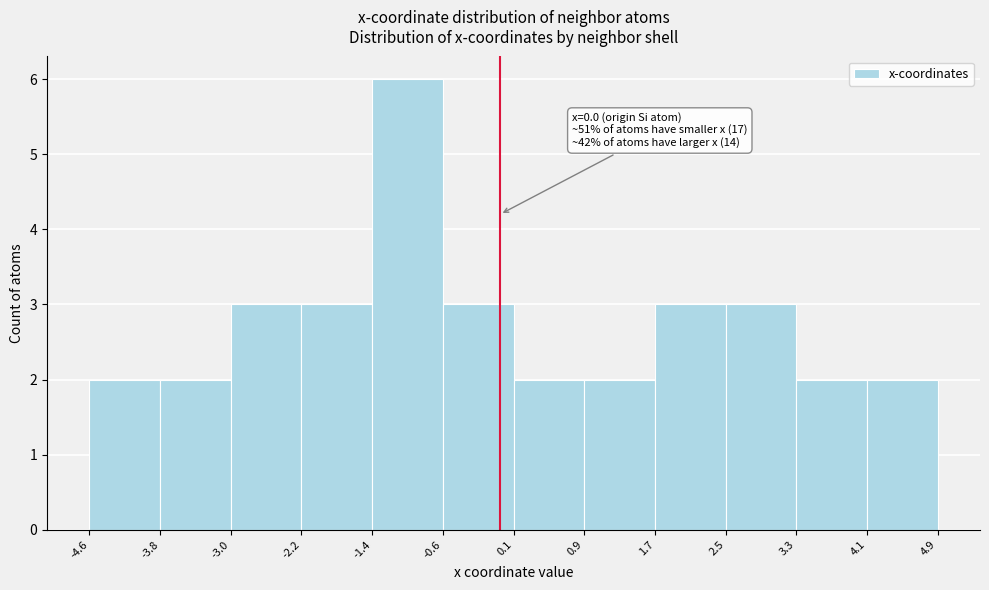

Which range on the x-axis has the tallest bar?

-1.4 to -0.6